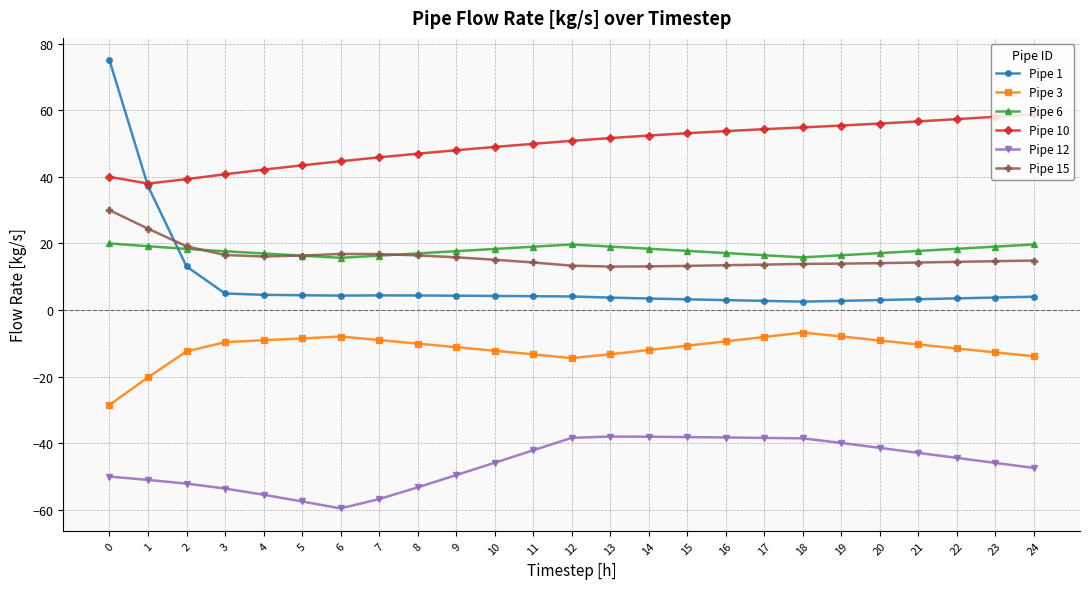

Rank the series by their maximum value, from lowest to highest.

Pipe 12, Pipe 3, Pipe 6, Pipe 15, Pipe 10, Pipe 1